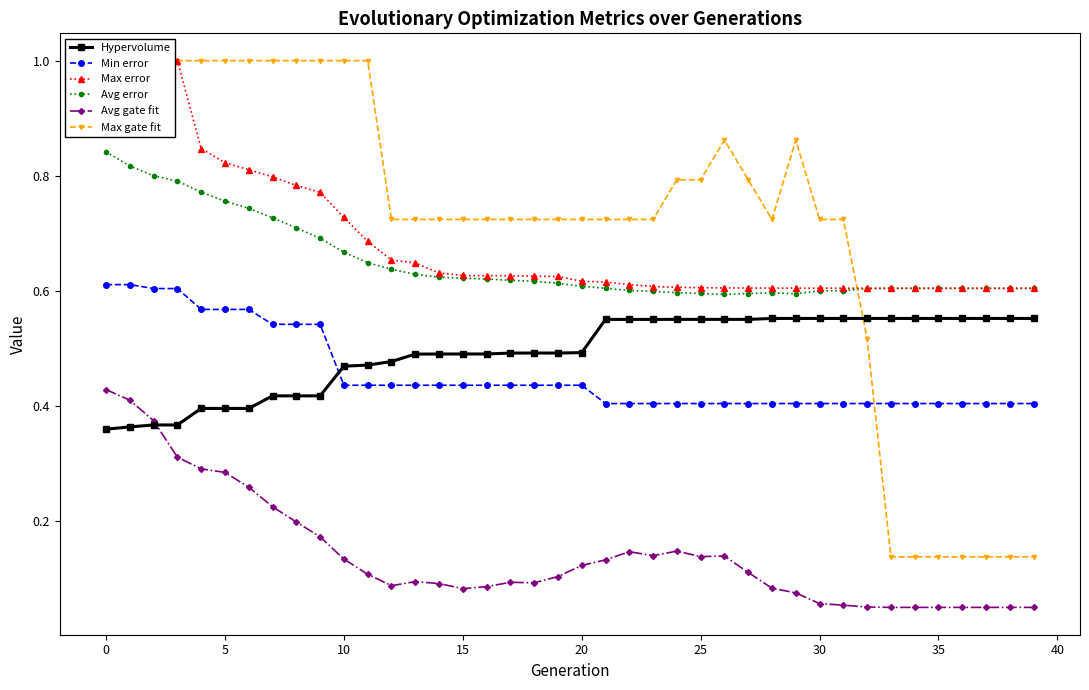

Is it true that Max gate fit equals 0.2 at 13?

False